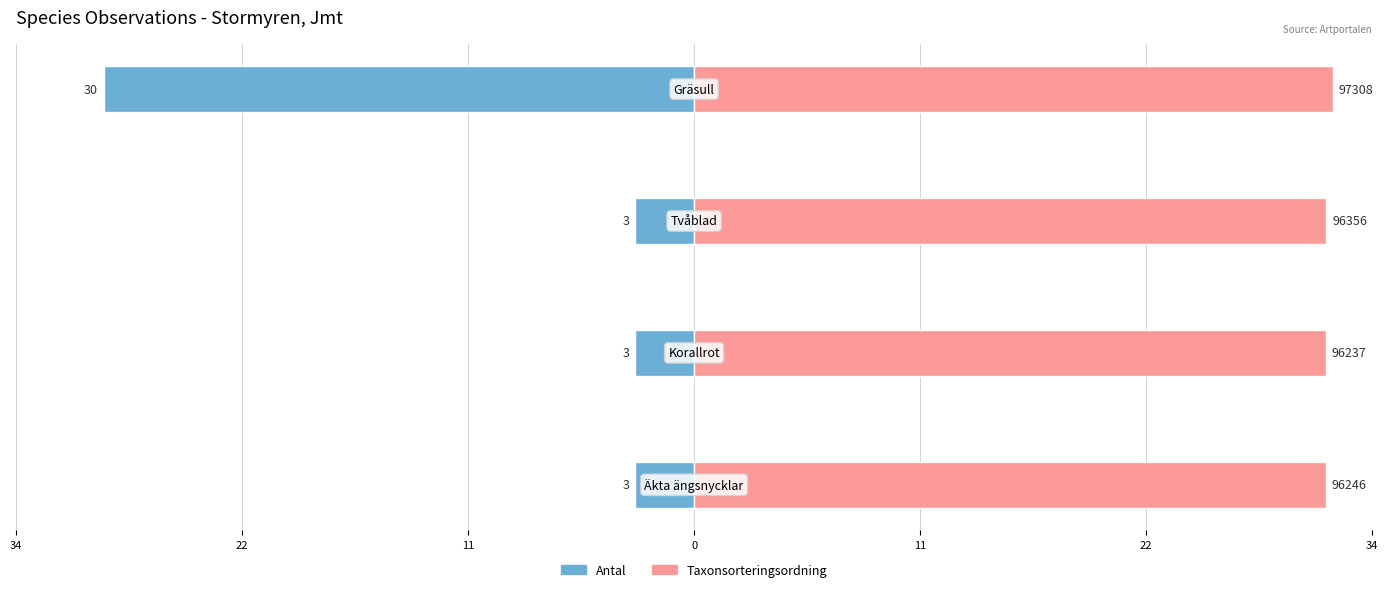

What is the approximate value of Taxonsorteringsordning at 22?

32.1